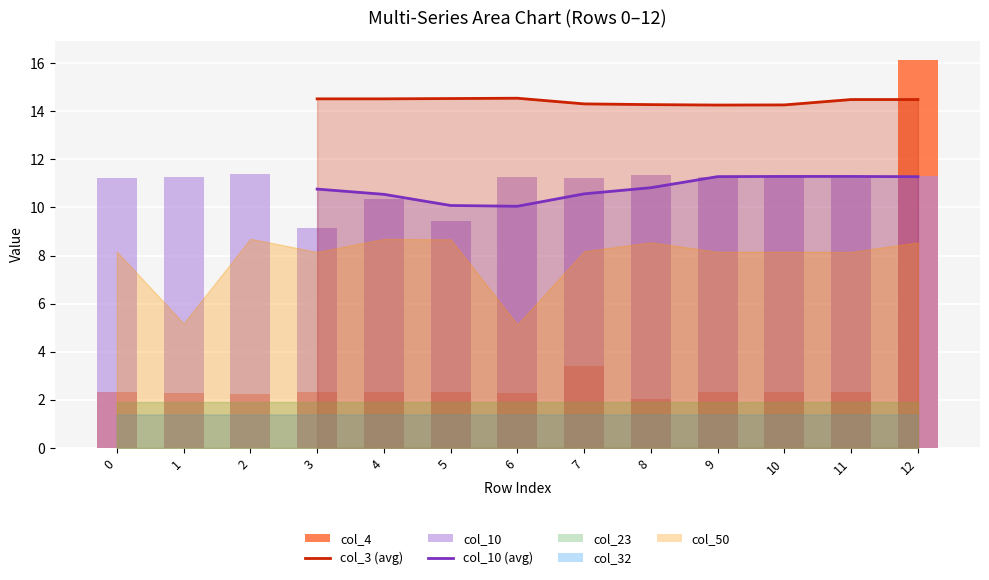

At which category is the sum across all series the highest?

12